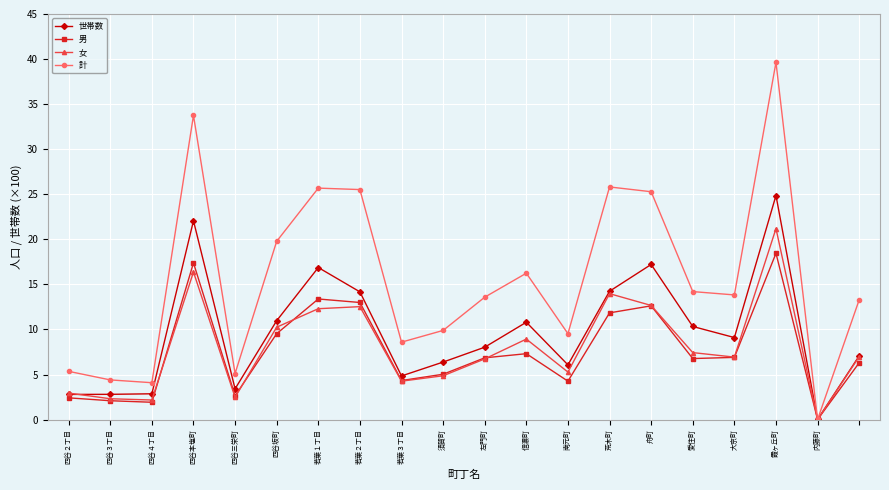

In 男, how many points are lower than both neighbors (excluding endpoints)?

6